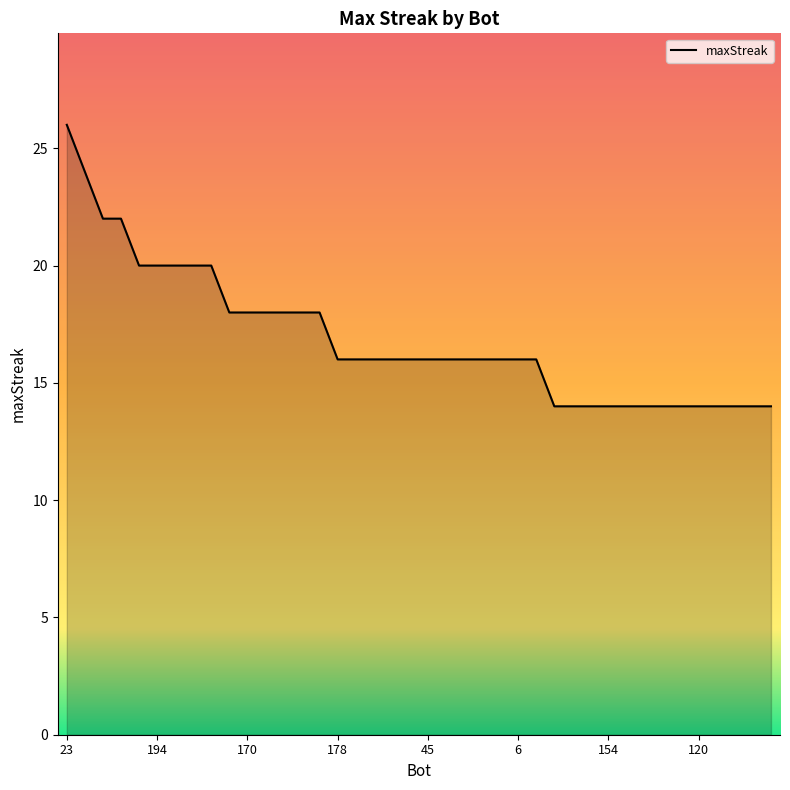

What is the difference between the maximum and minimum values?

12